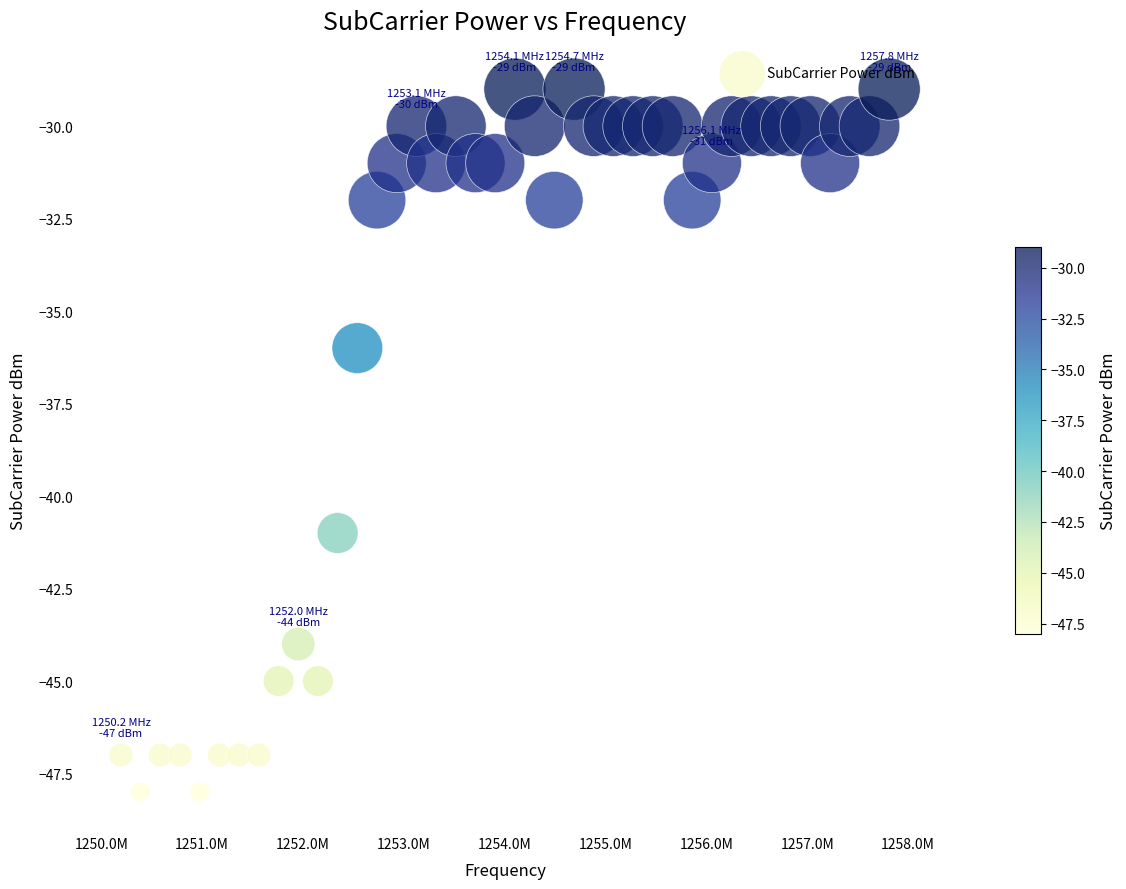

What Y value in the scatter plot is closest to -38?

-36